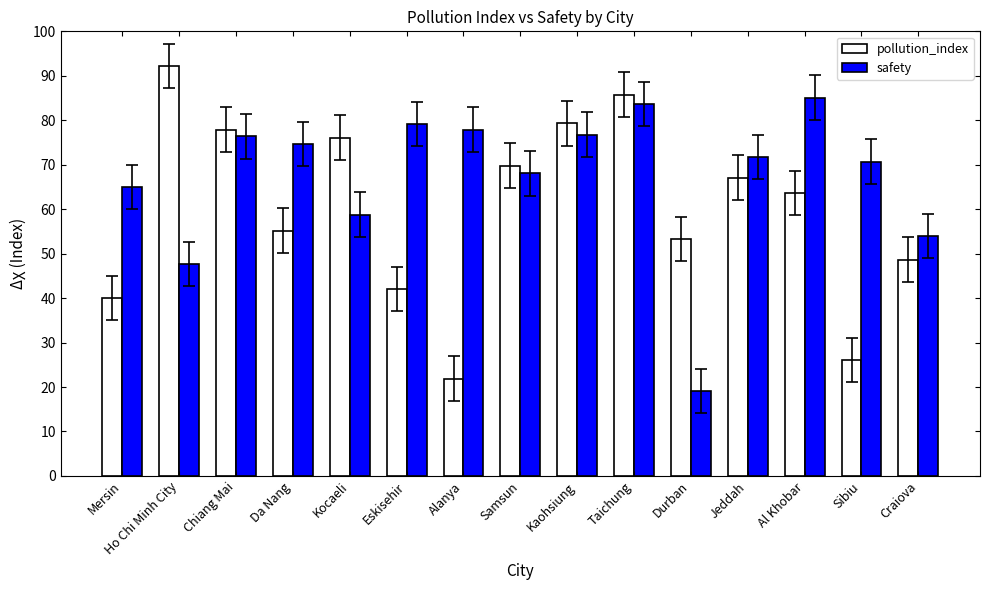

Are the bars horizontal?

No